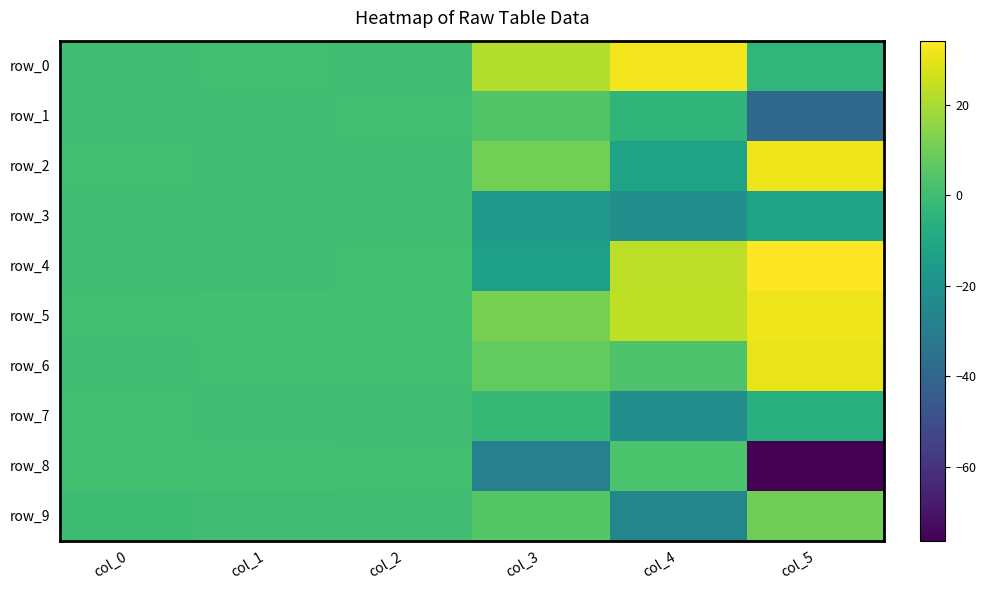

At col_4, list the series in order from largest to smallest.

row_0, row_5, row_4, row_6, row_8, row_1, row_2, row_3, row_7, row_9